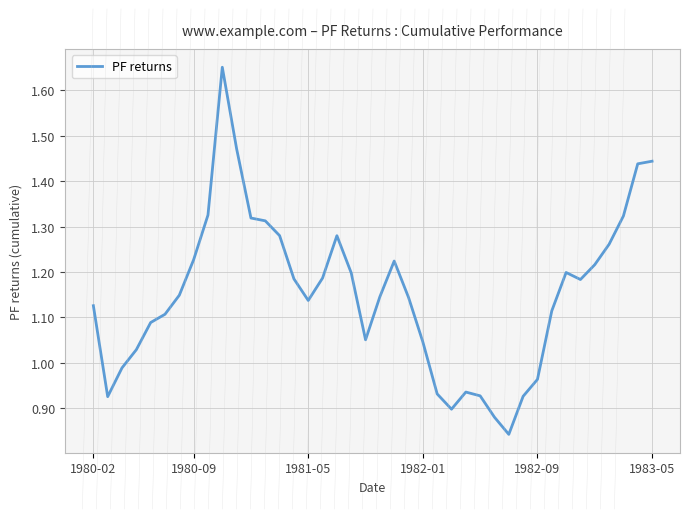

How many lines are shown in the chart?

1